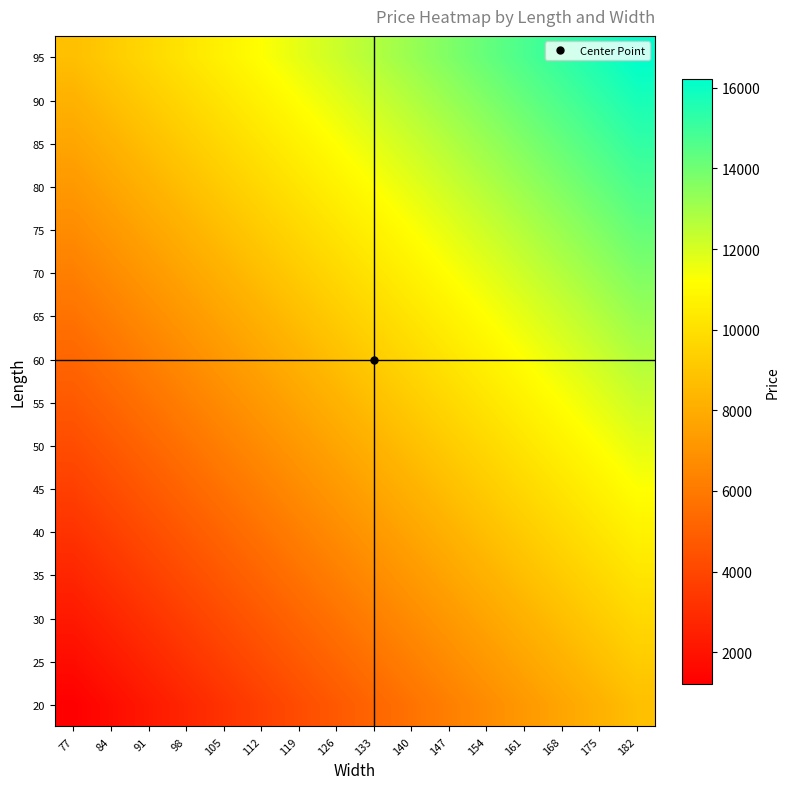

Reading left to right, extract all data points from this chart.

20: 77=1222	84=1722	91=2222	98=2722	105=3222	112=3722	119=4222	126=4722	133=5222	140=5722	147=6222	154=6722	161=7222	168=7722	175=8222	182=8722
25: 77=1722	84=2222	91=2722	98=3222	105=3722	112=4222	119=4722	126=5222	133=5722	140=6222	147=6722	154=7222	161=7722	168=8222	175=8722	182=9222
30: 77=2222	84=2722	91=3222	98=3722	105=4222	112=4722	119=5222	126=5722	133=6222	140=6722	147=7222	154=7722	161=8222	168=8722	175=9222	182=9722
35: 77=2722	84=3222	91=3722	98=4222	105=4722	112=5222	119=5722	126=6222	133=6722	140=7222	147=7722	154=8222	161=8722	168=9222	175=9722	182=10222
40: 77=3222	84=3722	91=4222	98=4722	105=5222	112=5722	119=6222	126=6722	133=7222	140=7722	147=8222	154=8722	161=9222	168=9722	175=10222	182=10722
45: 77=3722	84=4222	91=4722	98=5222	105=5722	112=6222	119=6722	126=7222	133=7722	140=8222	147=8722	154=9222	161=9722	168=10222	175=10722	182=11222
50: 77=4222	84=4722	91=5222	98=5722	105=6222	112=6722	119=7222	126=7722	133=8222	140=8722	147=9222	154=9722	161=10222	168=10722	175=11222	182=11722
55: 77=4722	84=5222	91=5722	98=6222	105=6722	112=7222	119=7722	126=8222	133=8722	140=9222	147=9722	154=10222	161=10722	168=11222	175=11722	182=12222
60: 77=5222	84=5722	91=6222	98=6722	105=7222	112=7722	119=8222	126=8722	133=9222	140=9722	147=10222	154=10722	161=11222	168=11722	175=12222	182=12722
65: 77=5722	84=6222	91=6722	98=7222	105=7722	112=8222	119=8722	126=9222	133=9722	140=10222	147=10722	154=11222	161=11722	168=12222	175=12722	182=13222
70: 77=6222	84=6722	91=7222	98=7722	105=8222	112=8722	119=9222	126=9722	133=10222	140=10722	147=11222	154=11722	161=12222	168=12722	175=13222	182=13722
75: 77=6722	84=7222	91=7722	98=8222	105=8722	112=9222	119=9722	126=10222	133=10722	140=11222	147=11722	154=12222	161=12722	168=13222	175=13722	182=14222
80: 77=7222	84=7722	91=8222	98=8722	105=9222	112=9722	119=10222	126=10722	133=11222	140=11722	147=12222	154=12722	161=13222	168=13722	175=14222	182=14722
85: 77=7722	84=8222	91=8722	98=9222	105=9722	112=10222	119=10722	126=11222	133=11722	140=12222	147=12722	154=13222	161=13722	168=14222	175=14722	182=15222
90: 77=8222	84=8722	91=9222	98=9722	105=10222	112=10722	119=11222	126=11722	133=12222	140=12722	147=13222	154=13722	161=14222	168=14722	175=15222	182=15722
95: 77=8722	84=9222	91=9722	98=10222	105=10722	112=11222	119=11722	126=12222	133=12722	140=13222	147=13722	154=14222	161=14722	168=15222	175=15722	182=16222